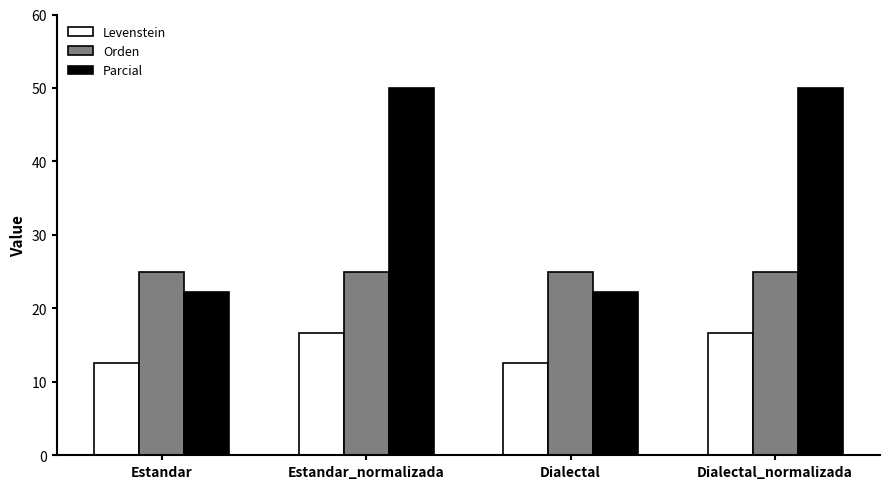

What is the difference between the highest and lowest values at Dialectal_normalizada?

33.3